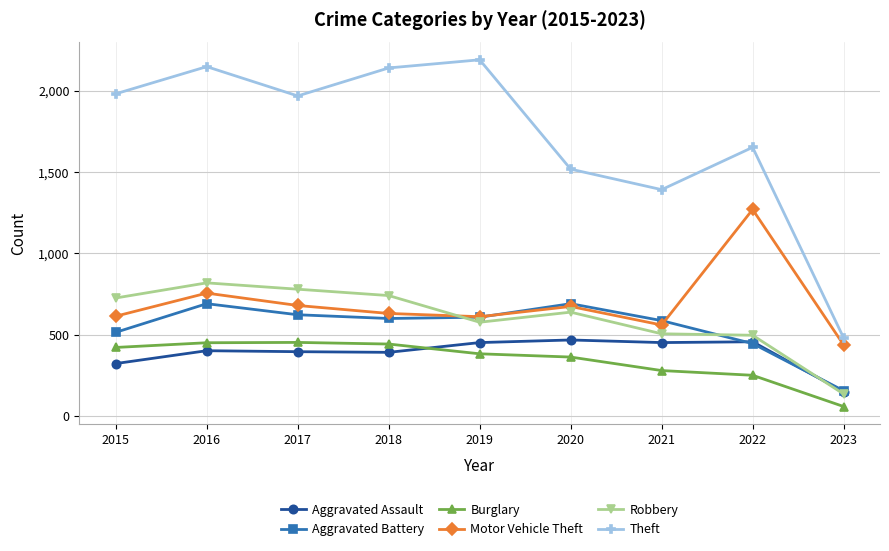

How many interior local peaks does the Theft series have?

3